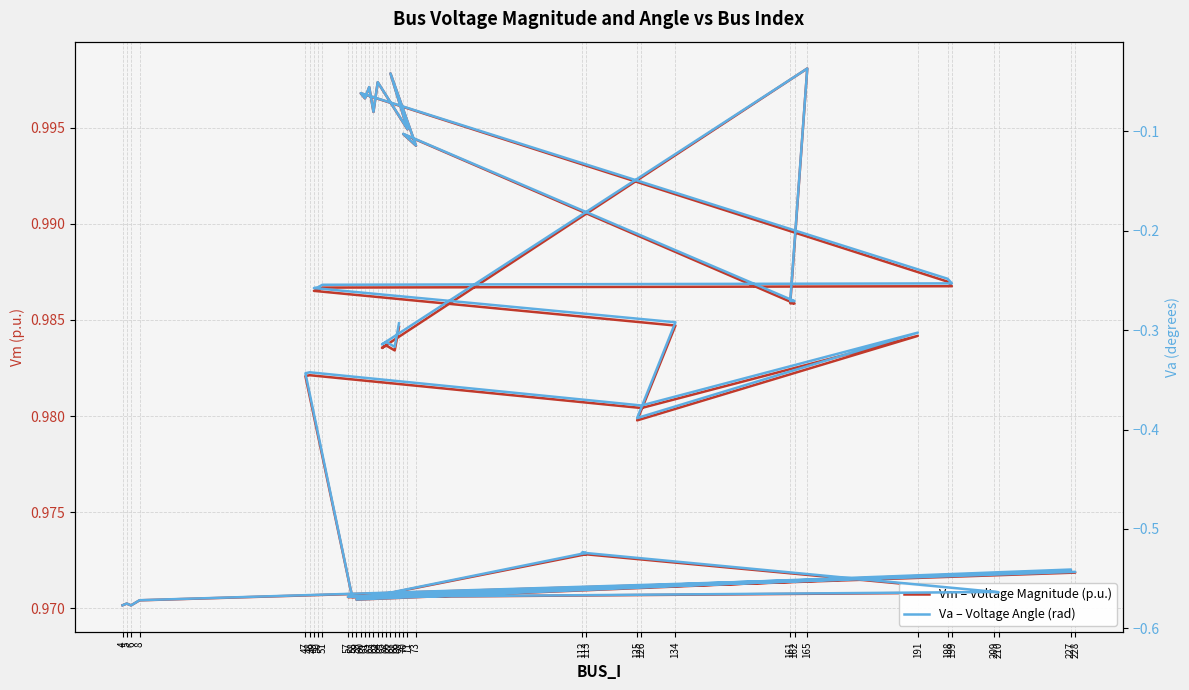

Which series has the widest spread of values?

Va – Voltage Angle (rad)